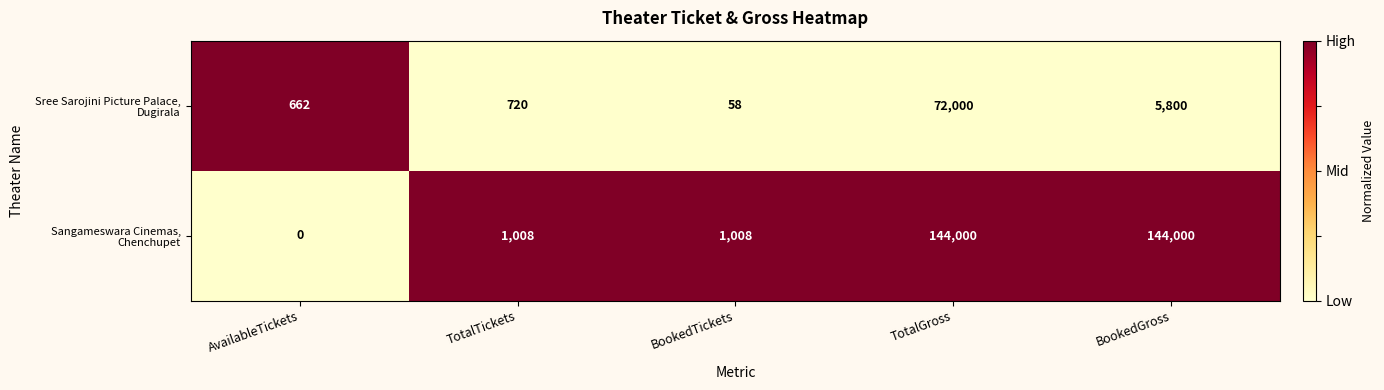

What is the greatest value displayed?

144000